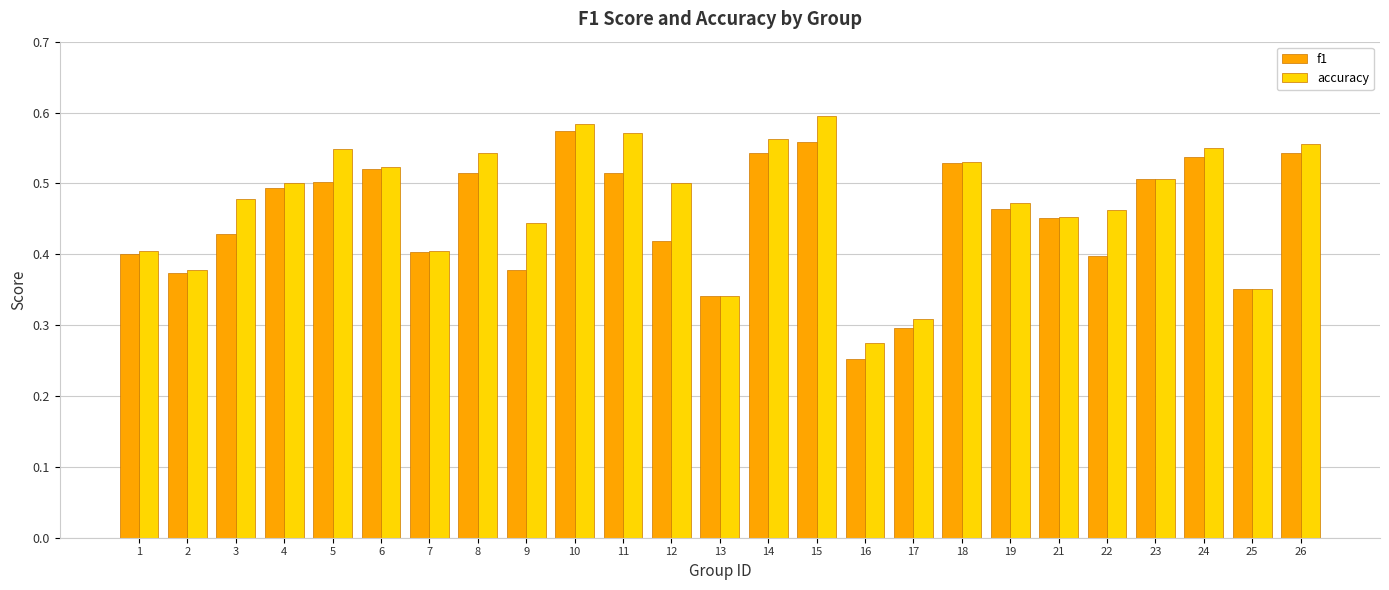

The accuracy series shows 0.9 at 18. True or false?

False